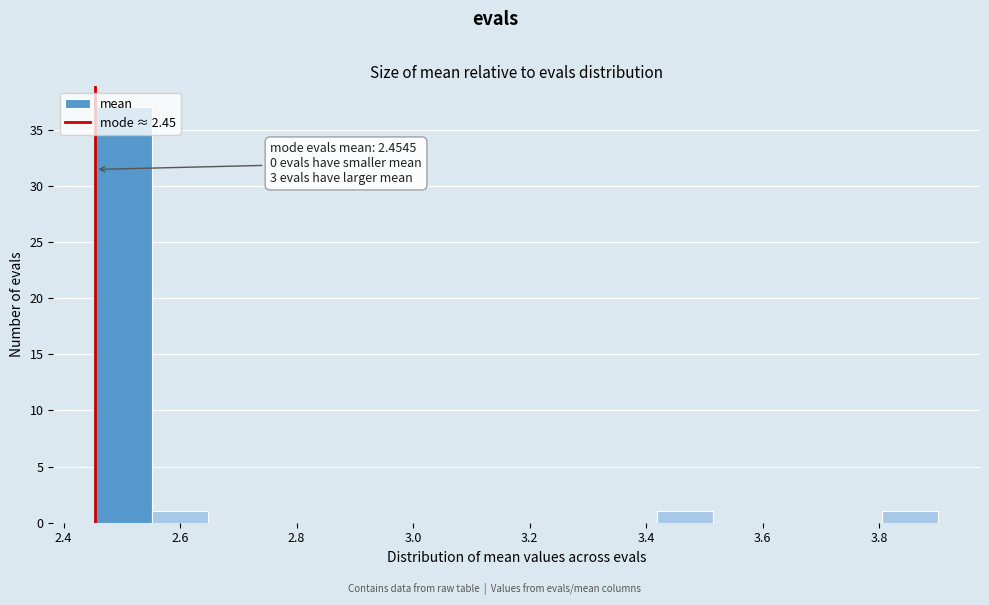

Over which range of the x-axis is the bar tallest?

2.46 to 2.56